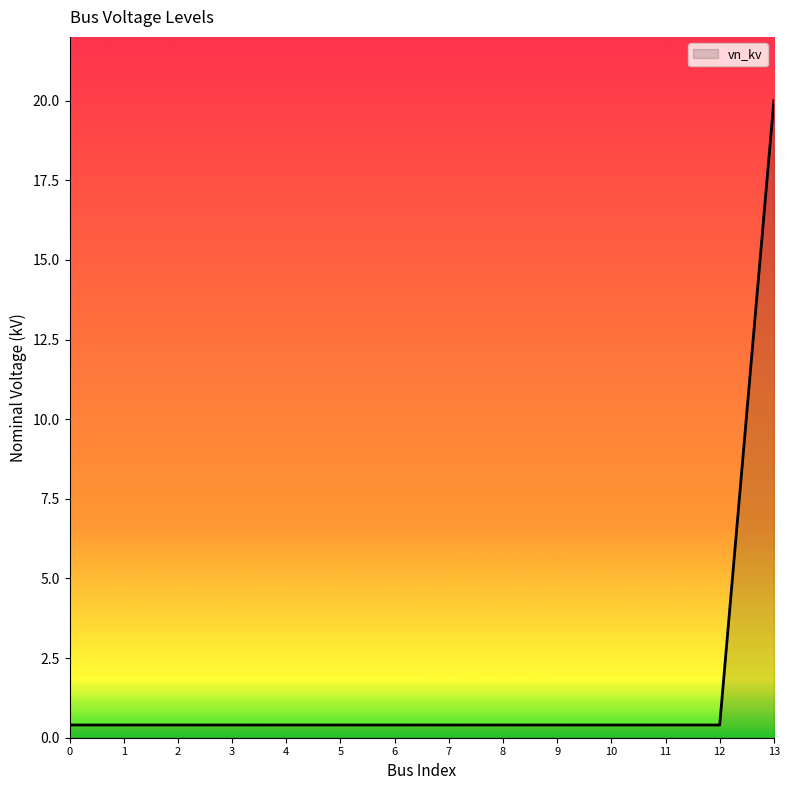

The chart shows a value of 0.4 at 7. True or false?

True